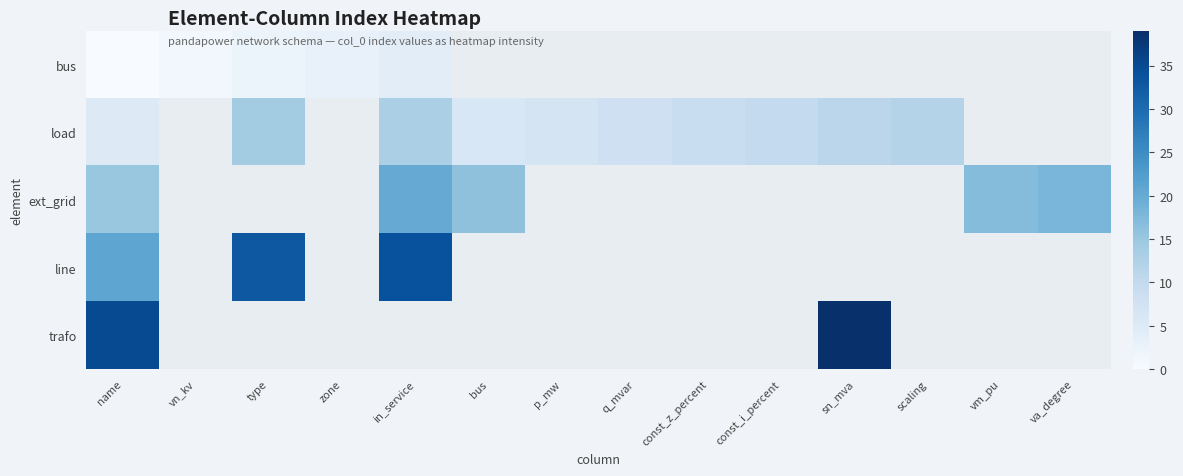

What is the difference between the highest and lowest values at name?

35.0